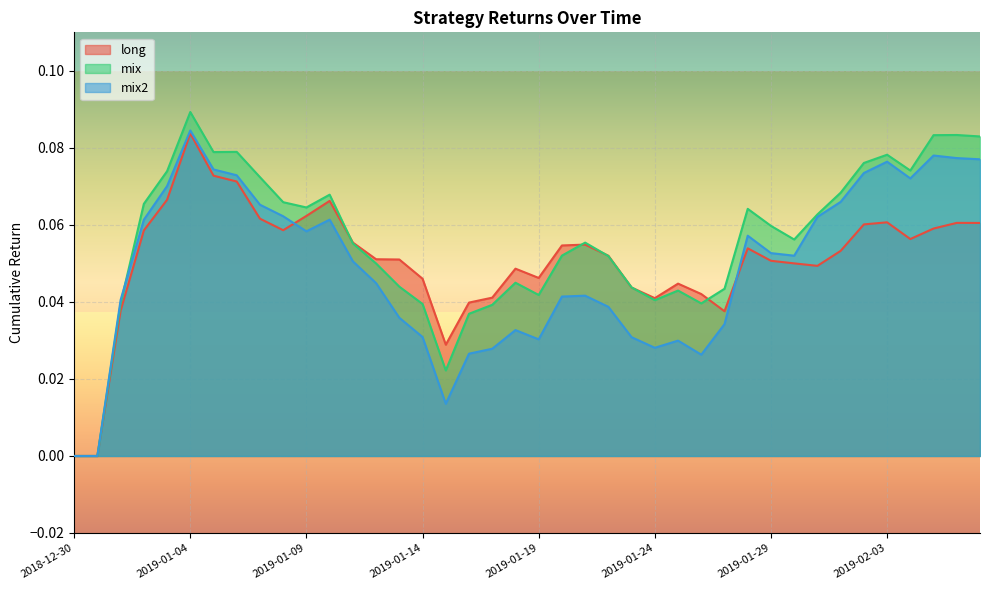

What is the sum of all long values?

2.0